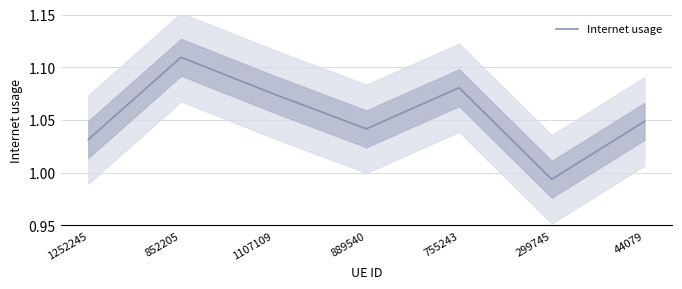

What is the label of the 6th point from the right?

852205